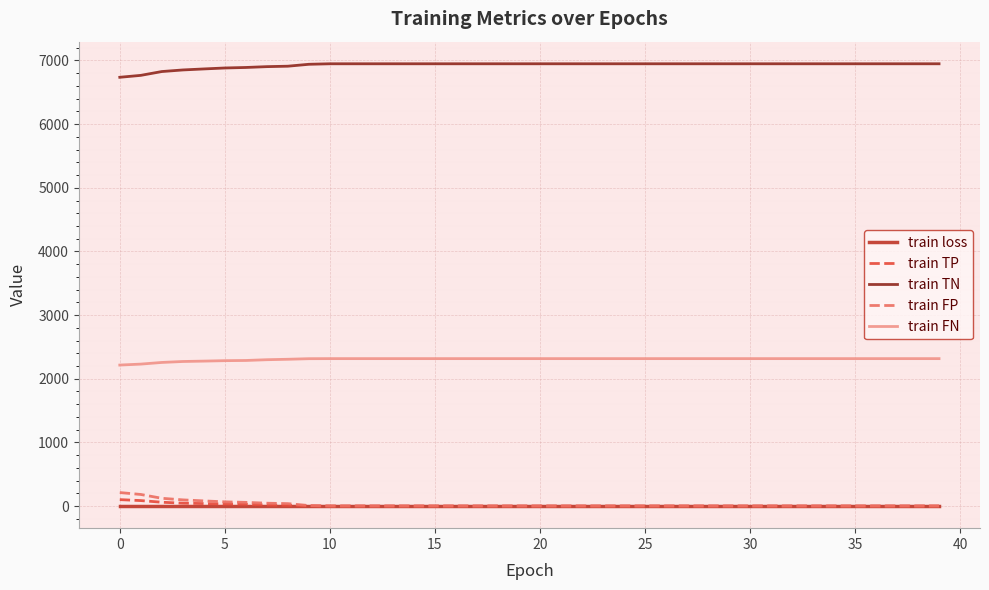

What is the greatest value displayed?

6948.0